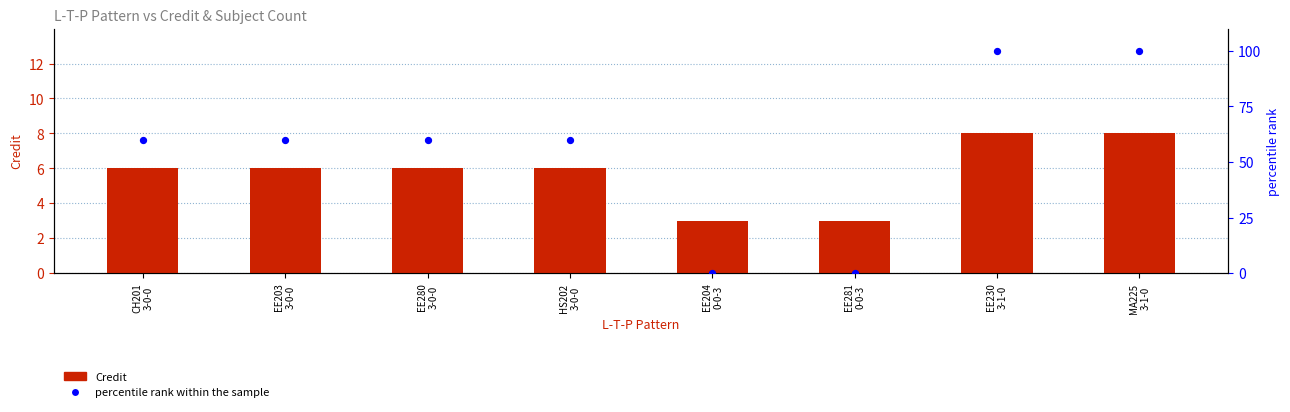

Which series has the widest spread of Y values?

percentile rank within the sample